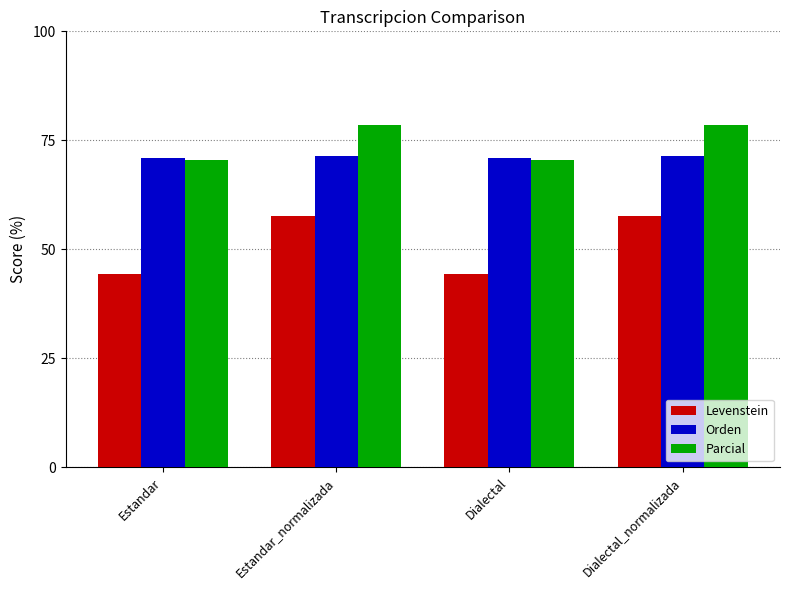

Are the bars grouped side by side (vs. stacked)?

Yes